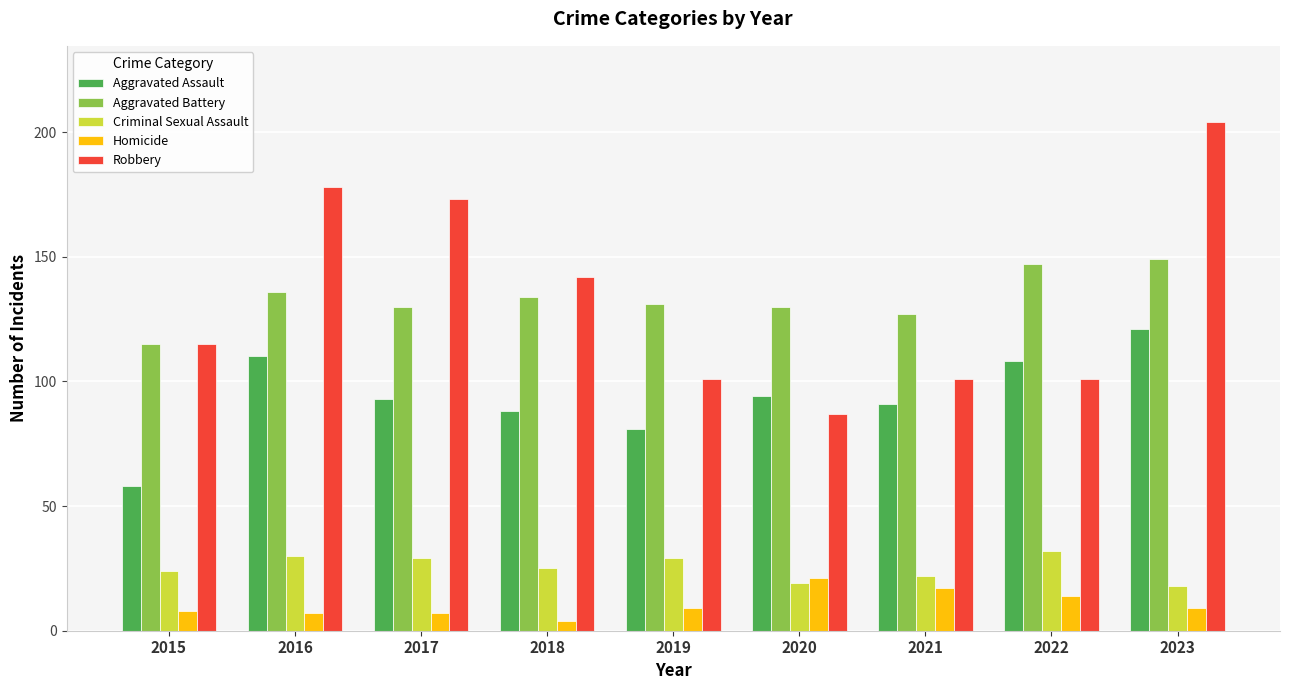

What is the spread (max minus min) of values at 2016?

171